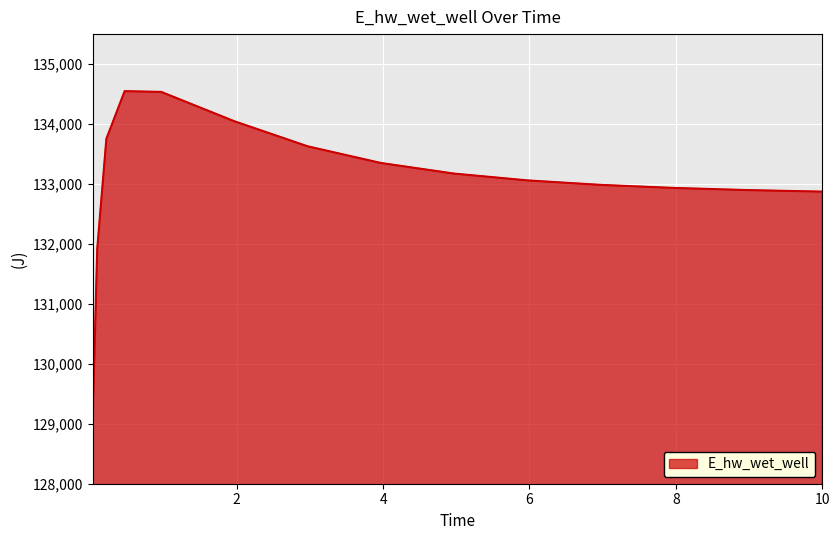

What is the smallest value displayed?

129040.8